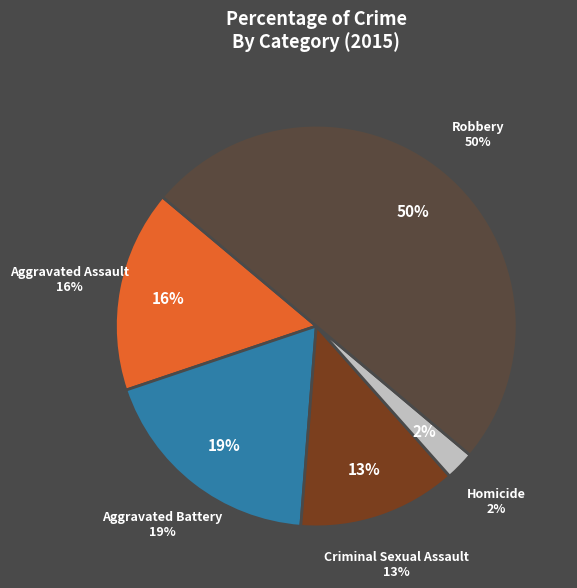

To the nearest percent, what is the combined percentage of Robbery and Aggravated Battery?

69%